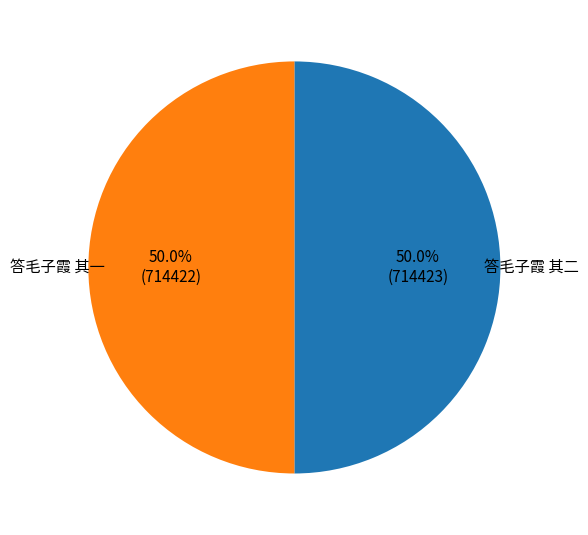

How much of the chart is everything except 答毛子霞 其二?

50.0%